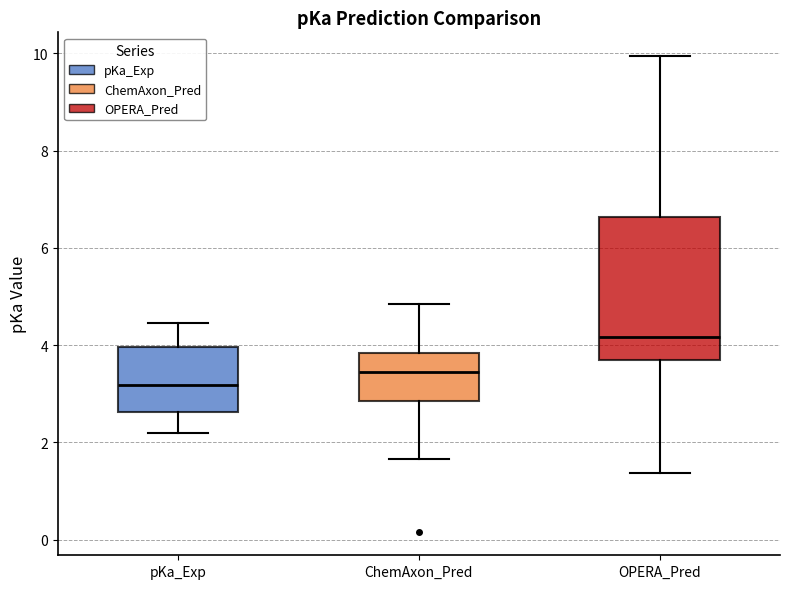

Where does the upper whisker of the box for pKa_Exp end on the y-axis? The values are not printed on the chart, so give them approximately, as read against the axis.

4.4